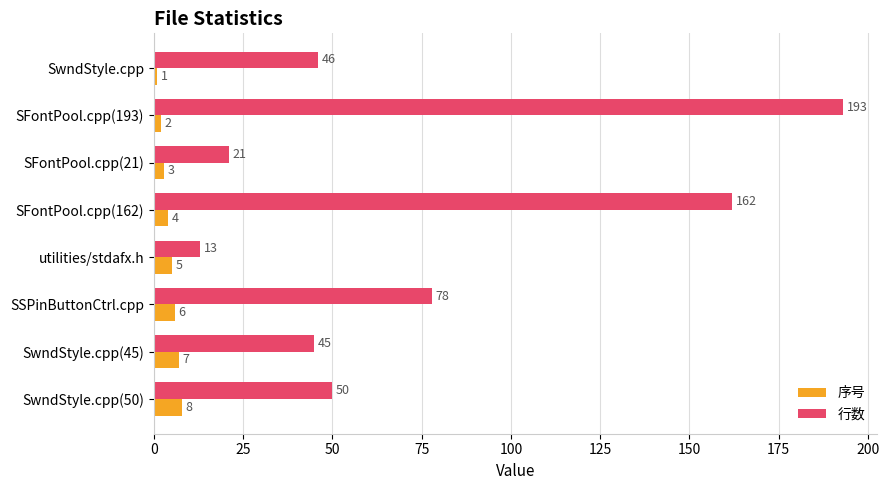

What is the sum of all 序号 values?

36